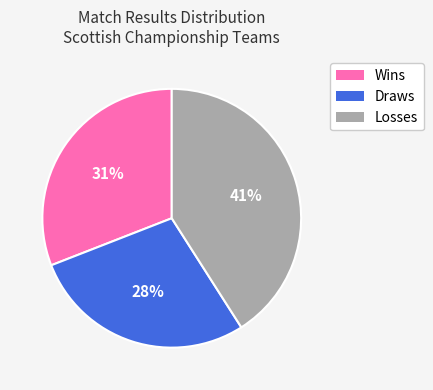

Is there any slice that represents more than half of the pie?

No